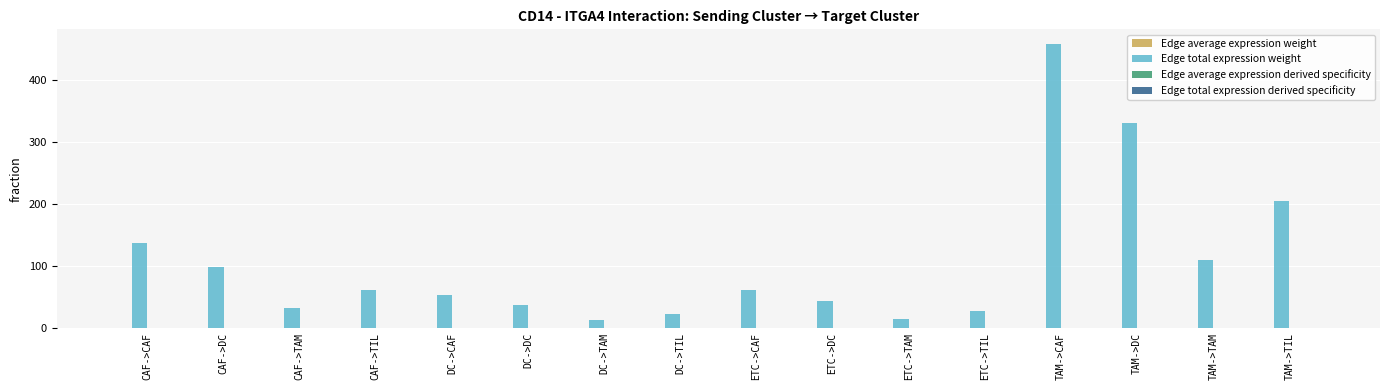

Which series changed the most between DC->CAF and TAM->DC?

Edge total expression weight